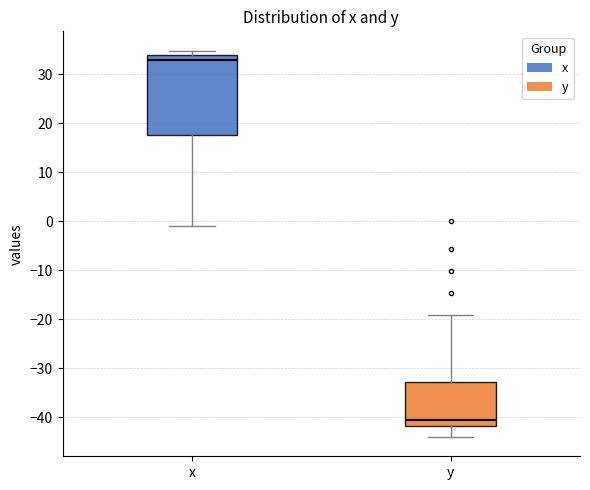

Reading left to right, read every box against the y-axis: the position of its median line, the range the box covers, and the ends of its whiskers. The values are not printed on the chart, so give them approximately, as read against the axis.

x: median 33, box 18 to 34, whiskers -1 to 35
y: median -40, box -42 to -33, whiskers -44 to -19